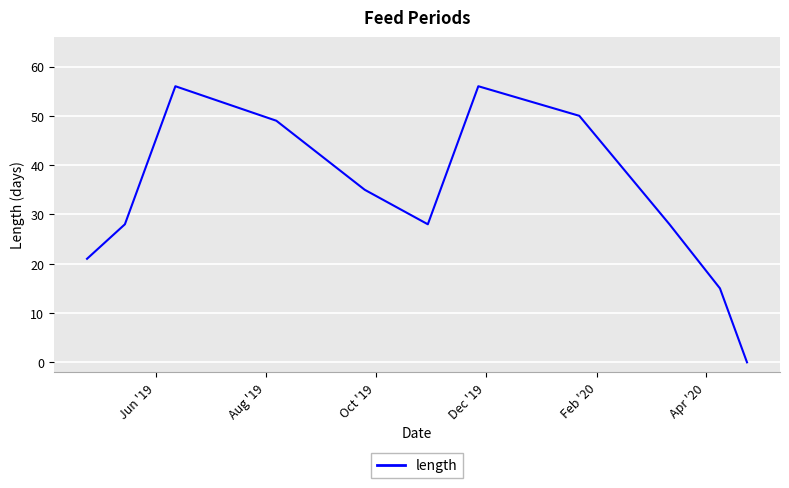

What is the average value?

33